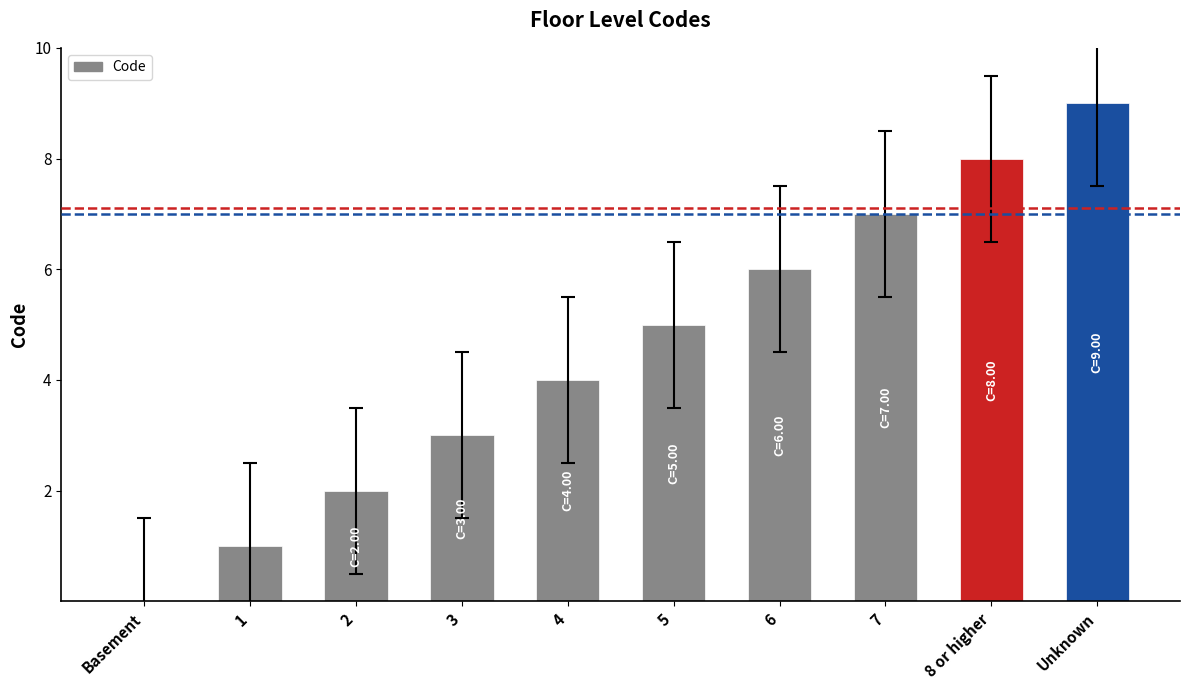

Count the values in the range 2 to 7.

6